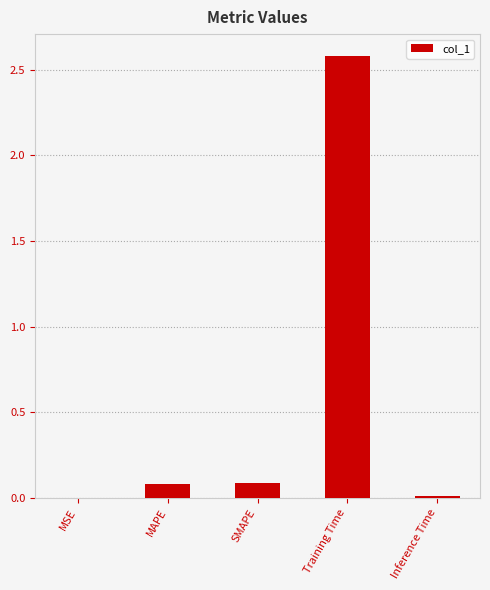

How many series are shown in this chart?

1